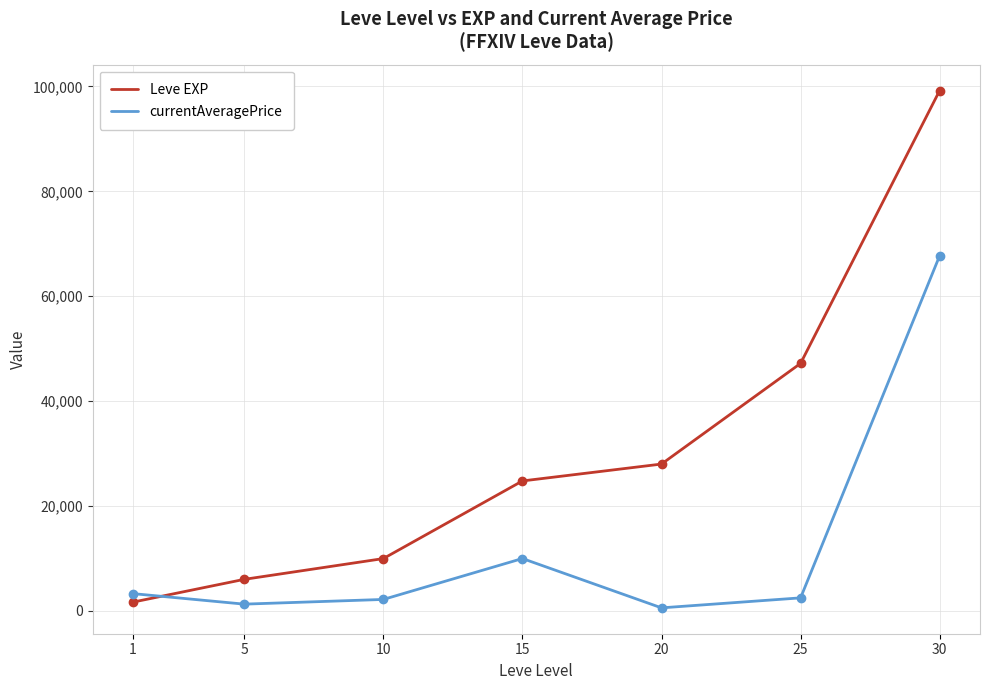

The value of Leve EXP at 15 is 24790.0. True or false?

True